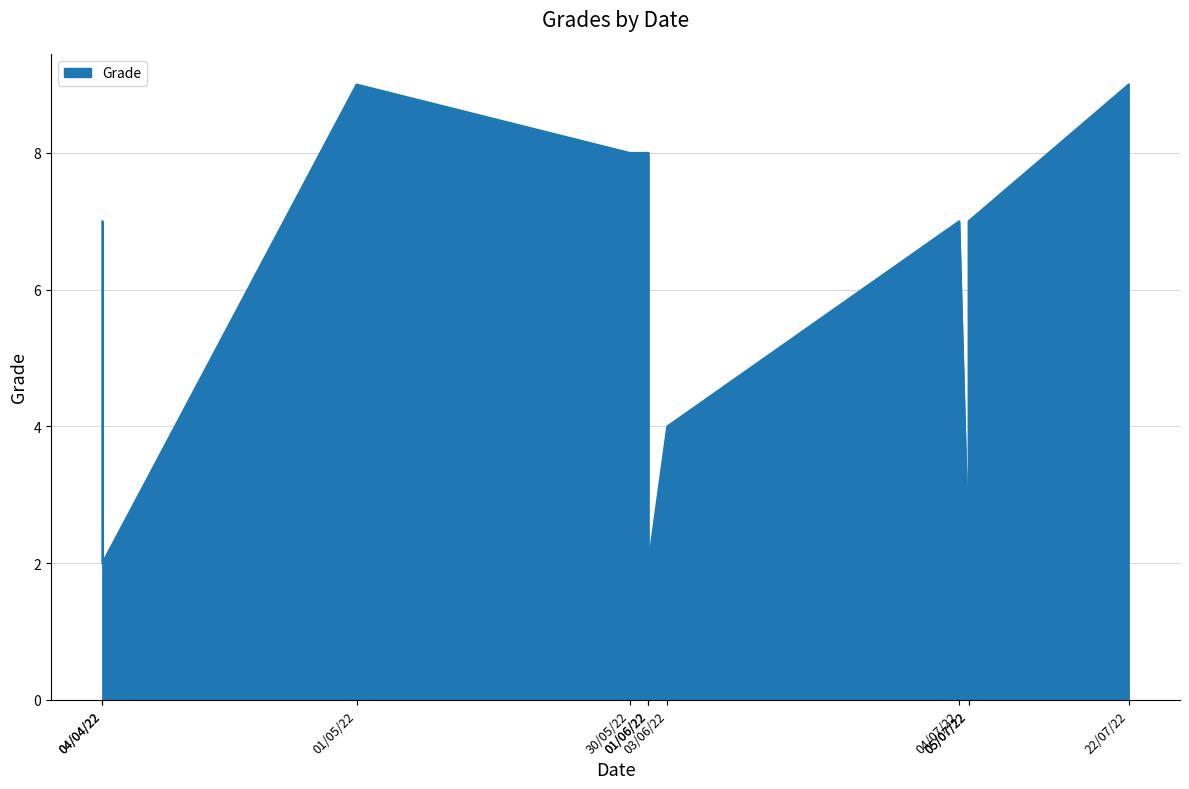

List the labels in order of value, smallest first.

05/07/2022, 04/04/2022, 01/06/2022, 03/06/2022, 04/07/2022, 04/04/2022, 05/07/2022, 01/06/2022, 30/05/2022, 22/07/2022, 01/05/2022